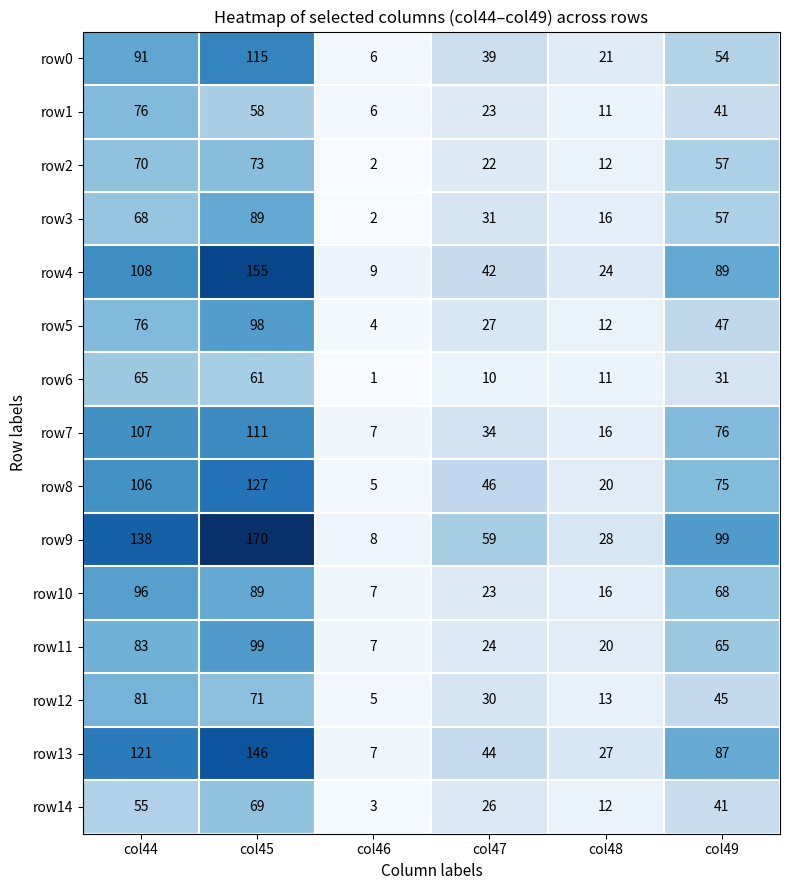

How many distinct data groups are displayed?

15